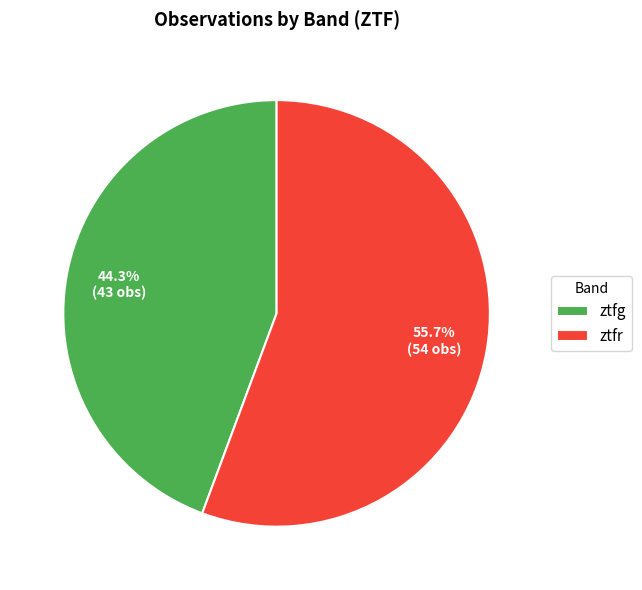

Is there any slice that represents more than half of the pie?

Yes